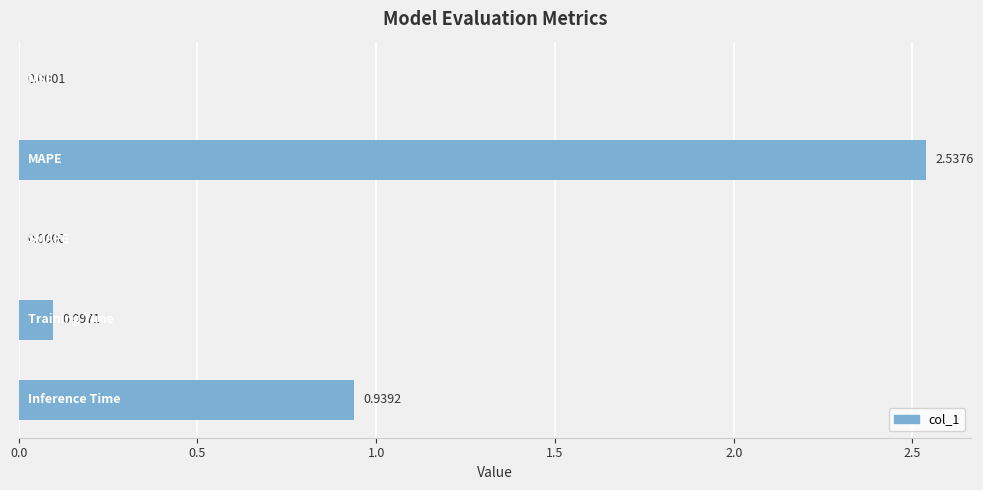

How many data points are above 0?

4